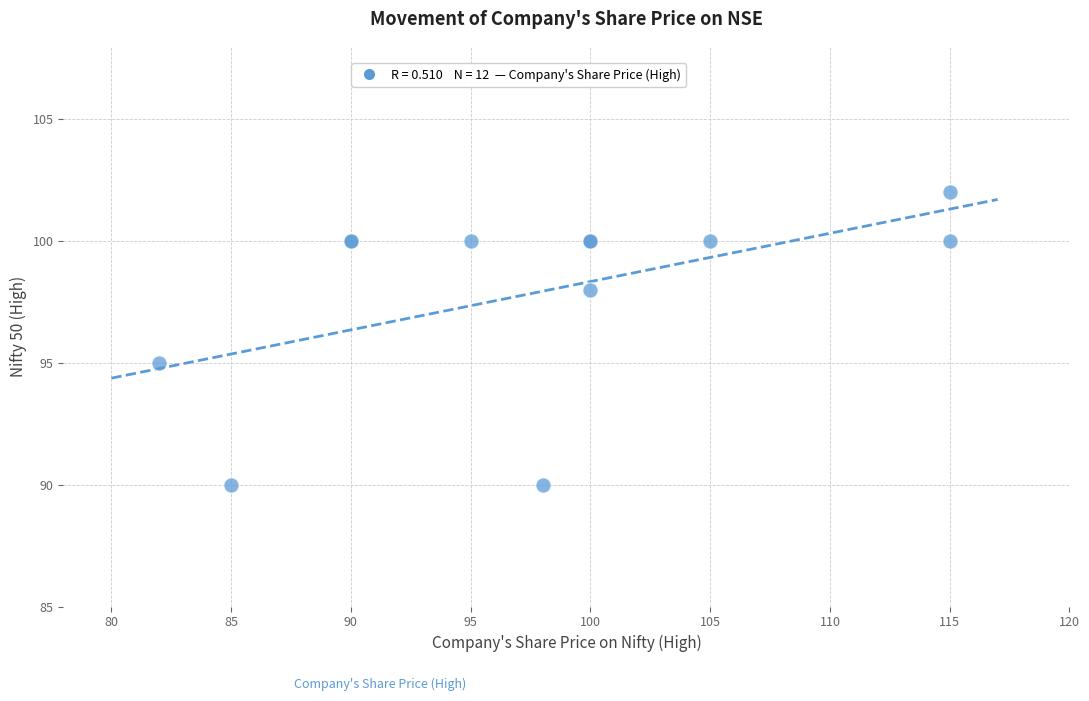

What Y value in the scatter plot is closest to 96?

95